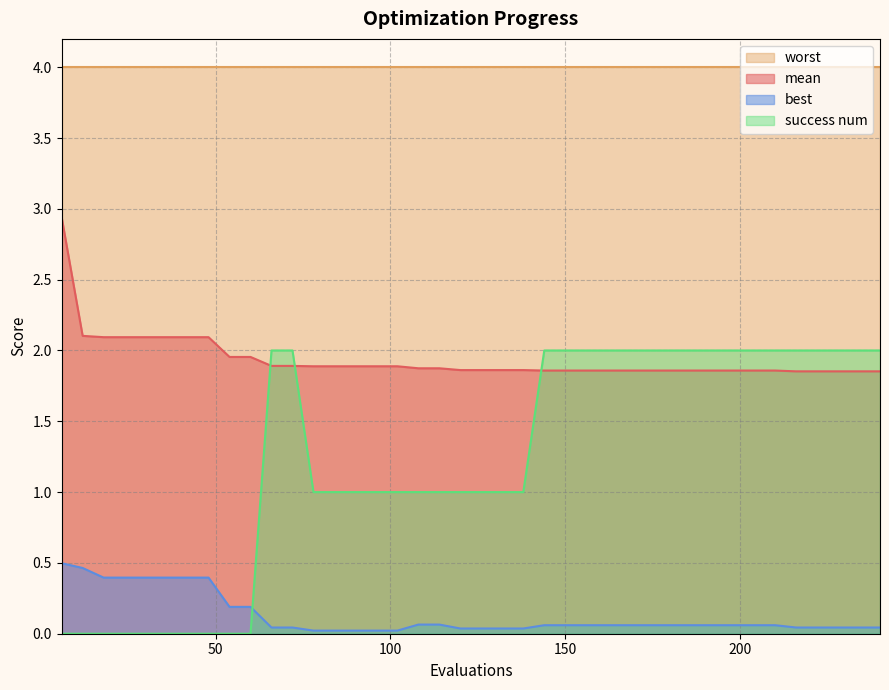

How many positive values does the success num series have?

30